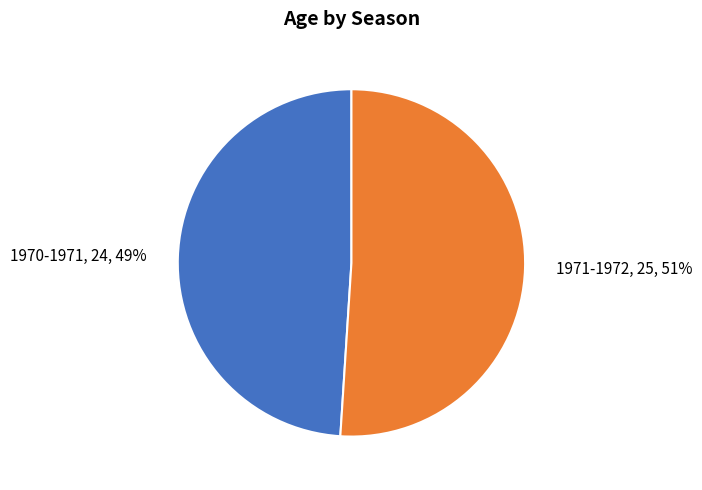

Rank the categories by value from highest to lowest.

1971-1972, 1970-1971